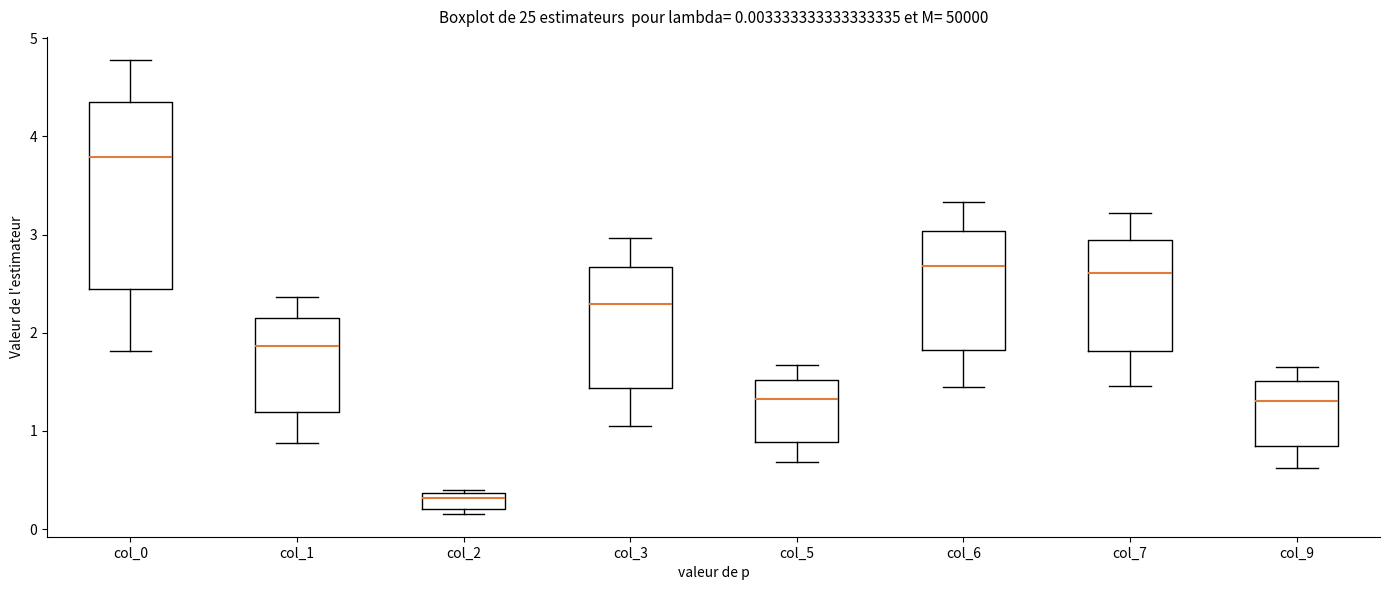

Which box's median line is the lowest?

col_2